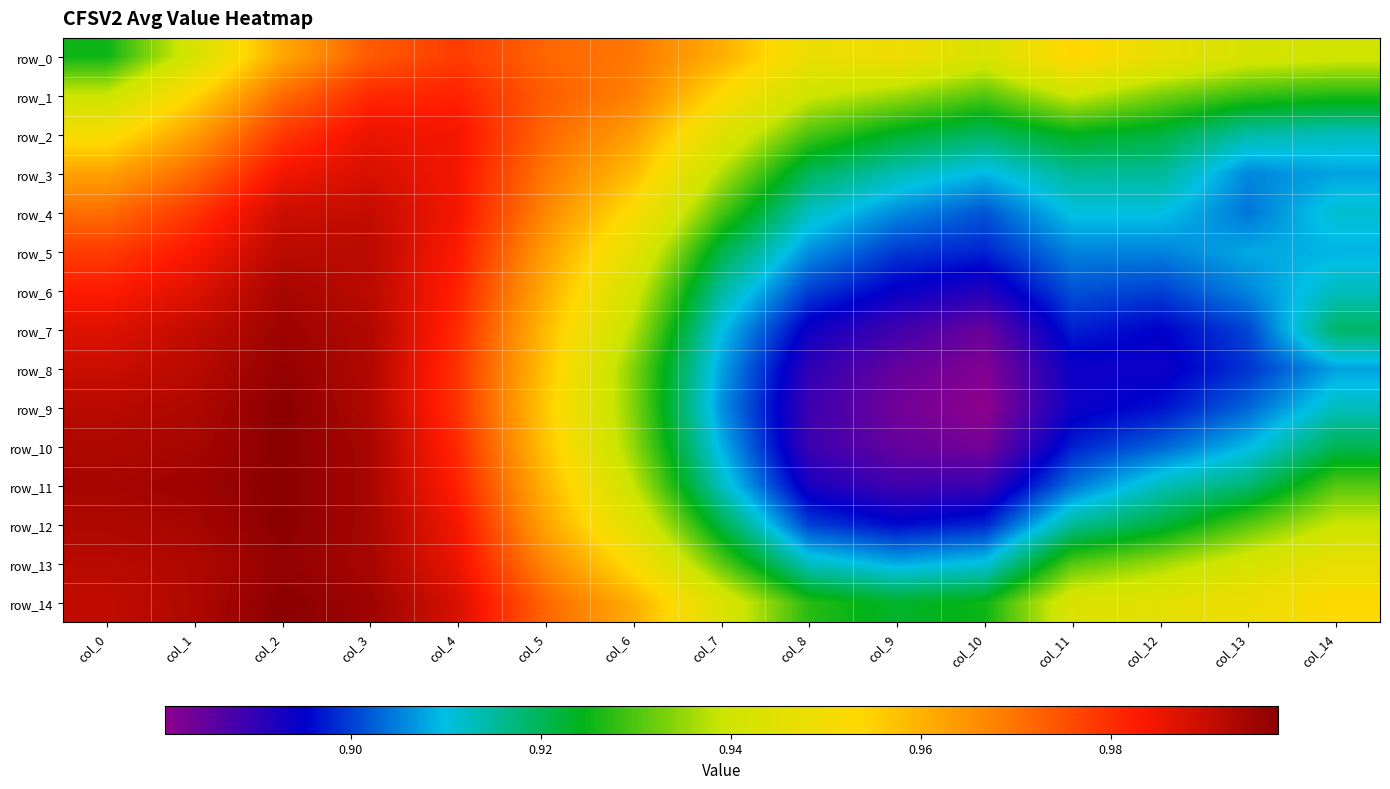

Which category has the lowest value in the row_2 series?

col_14